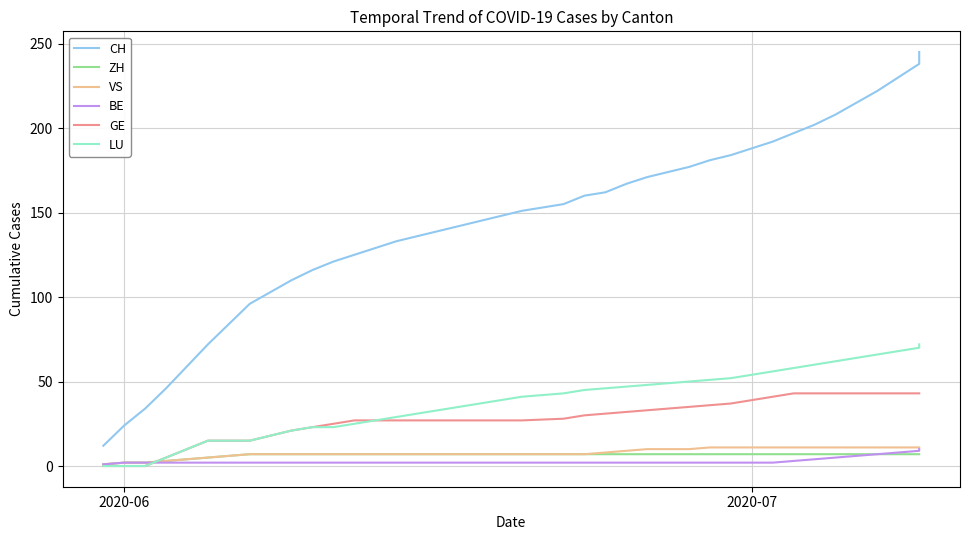

At which label does CH reach its minimum?

2020-06